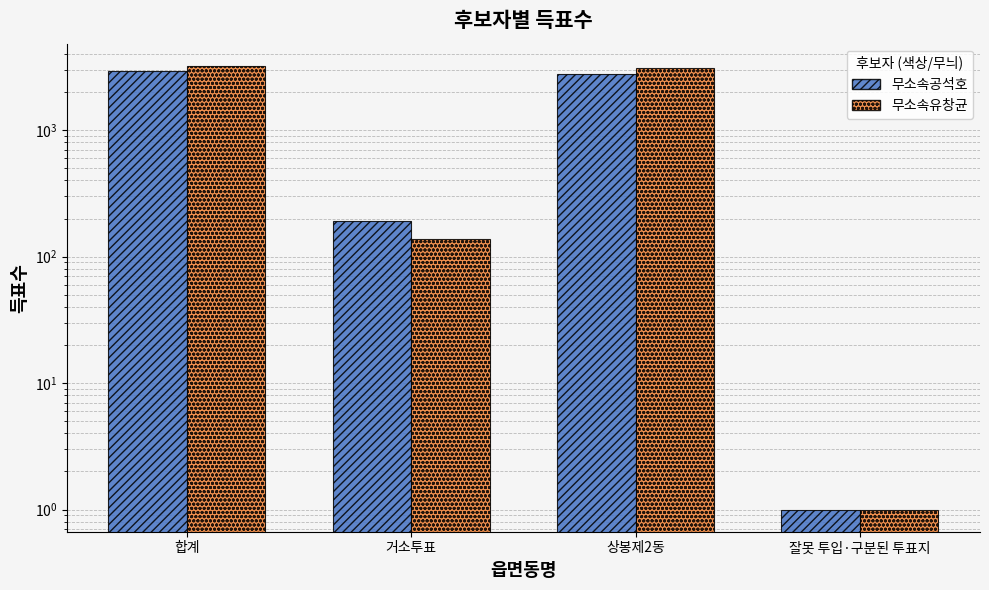

Is it true that 무소속공석호 equals 1 at 잘못 투입·구분된 투표지?

False